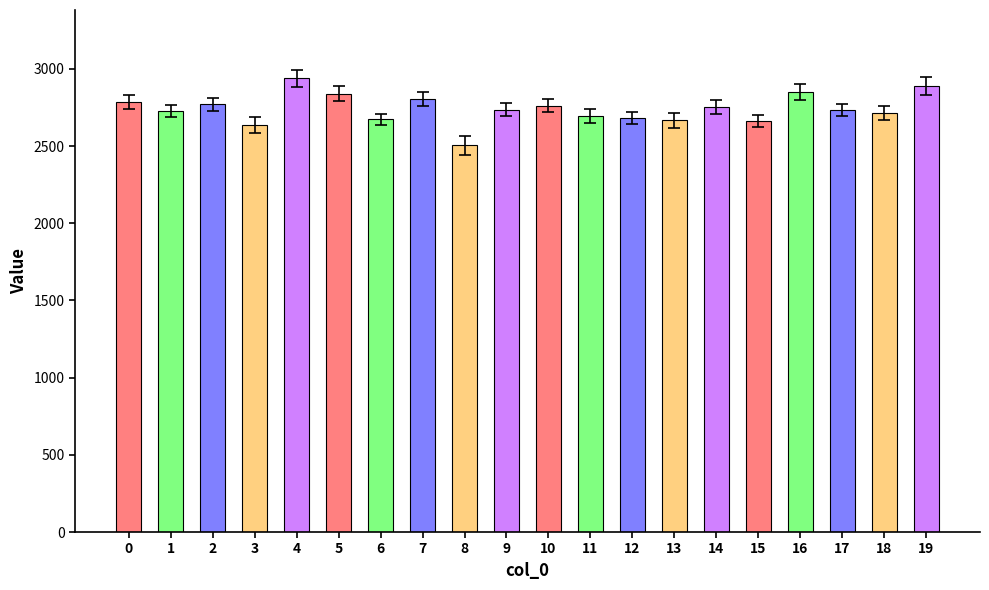

How many values exceed 2736?

10